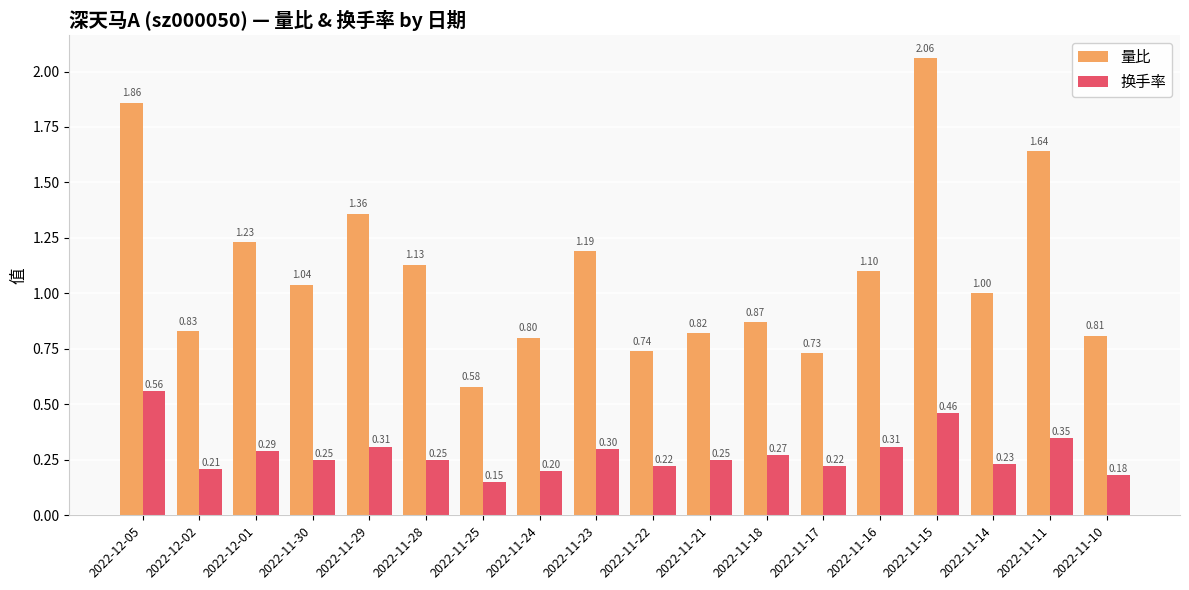

What is the difference between the 量比 values at 2022-11-15 and 2022-11-16?

1.0